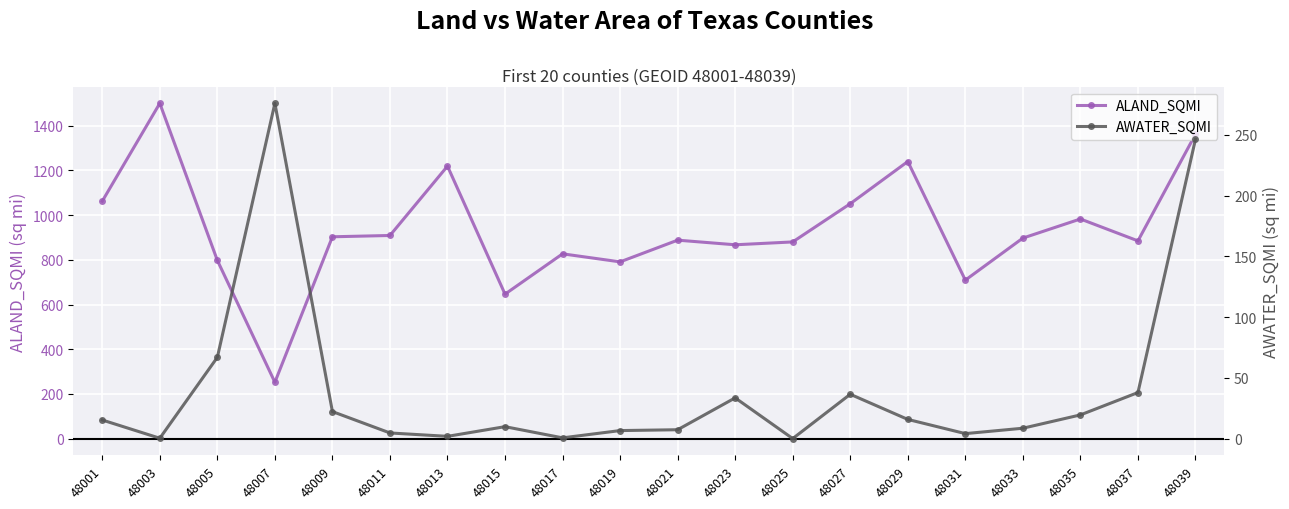

What is the value of the ALAND_SQMI point at the 8th from the left?

646.5